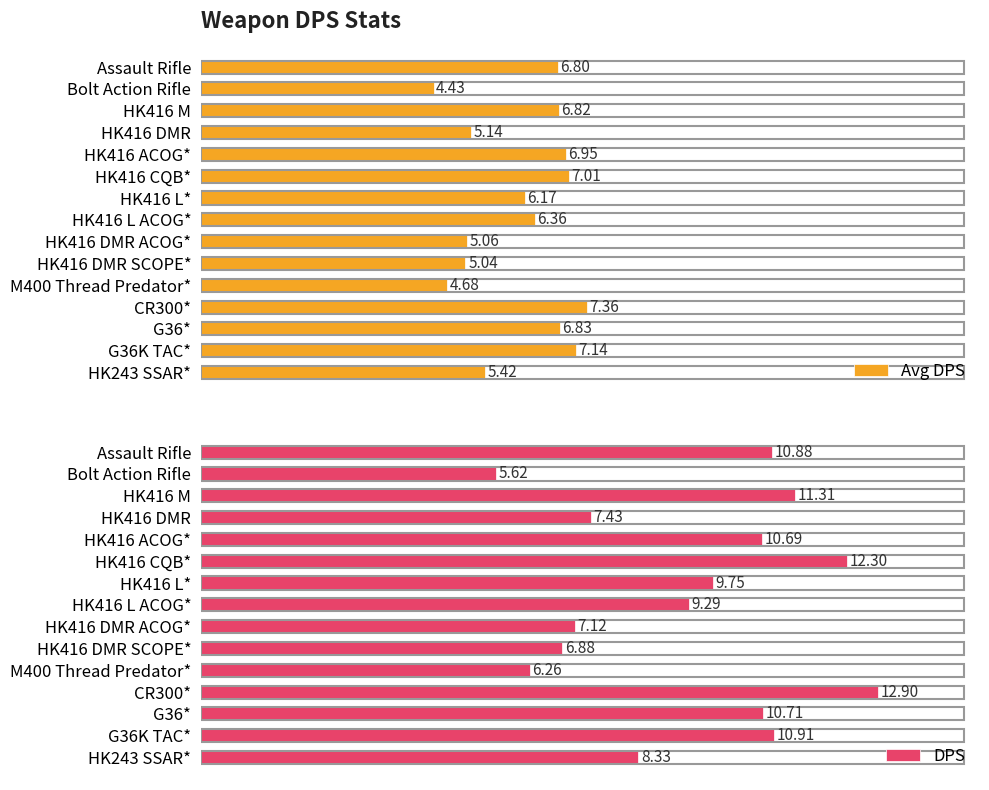

List the labels in order of Avg DPS value, smallest first.

Bolt Action Rifle, M400 Thread Predator*, HK416 DMR SCOPE*, HK416 DMR ACOG*, HK416 DMR, HK243 SSAR*, HK416 L*, HK416 L ACOG*, Assault Rifle, HK416 M, G36*, HK416 ACOG*, HK416 CQB*, G36K TAC*, CR300*